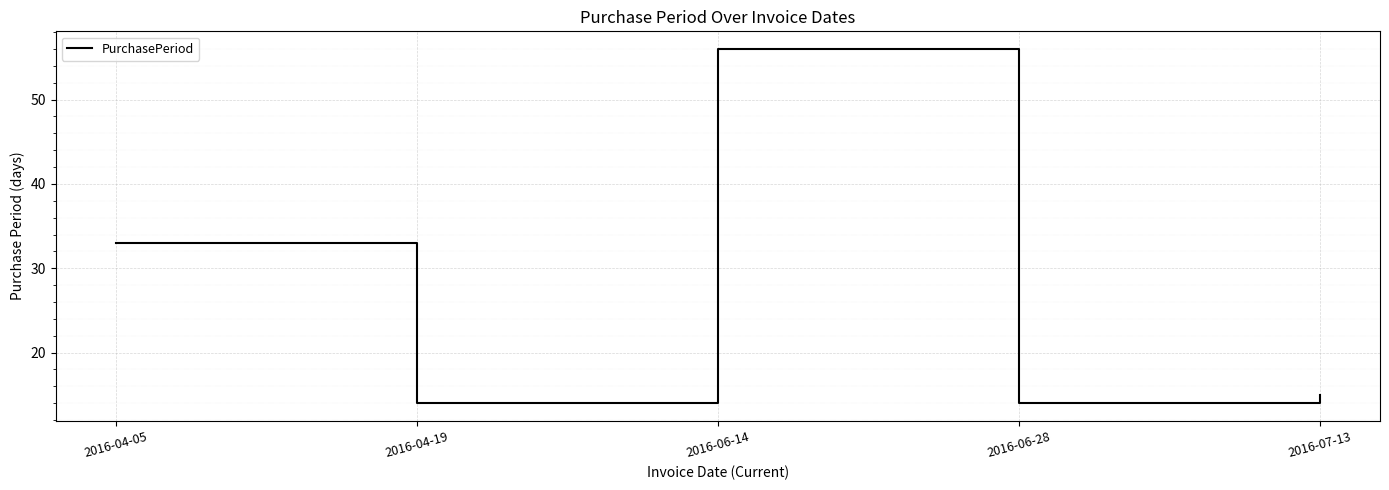

What is the sum of all values?

132